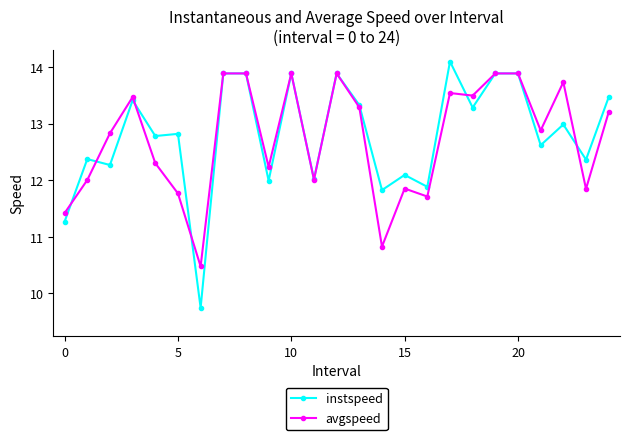

Which series has the largest range (max minus min)?

instspeed